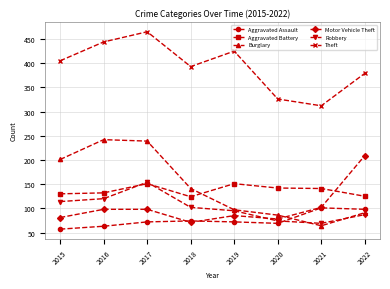

What are all the series names shown in the legend?

Aggravated Assault, Aggravated Battery, Burglary, Motor Vehicle Theft, Robbery, Theft